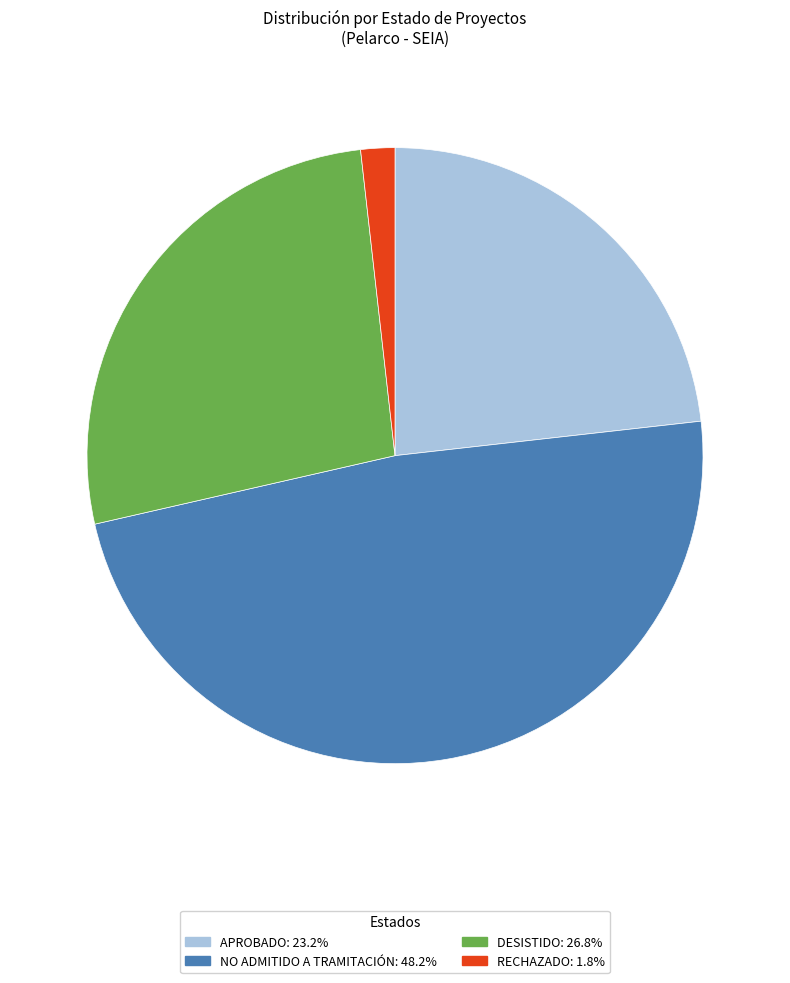

Is there any slice that represents more than half of the pie?

No